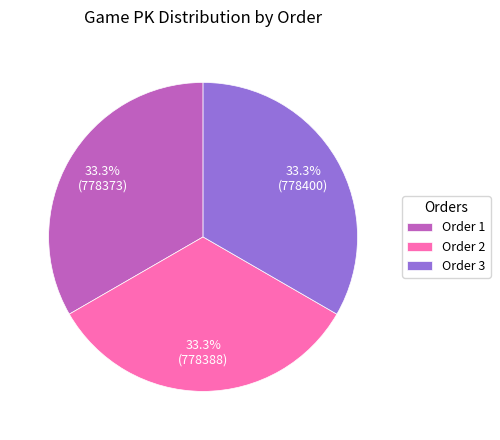

How many slices are in this pie chart?

3